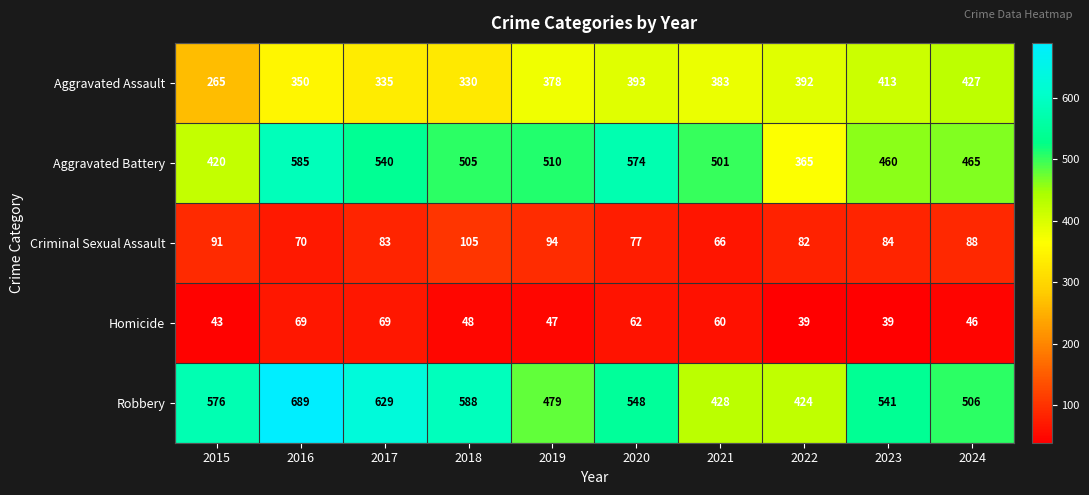

Between 2015 and 2017, which series saw the biggest shift?

Aggravated Battery